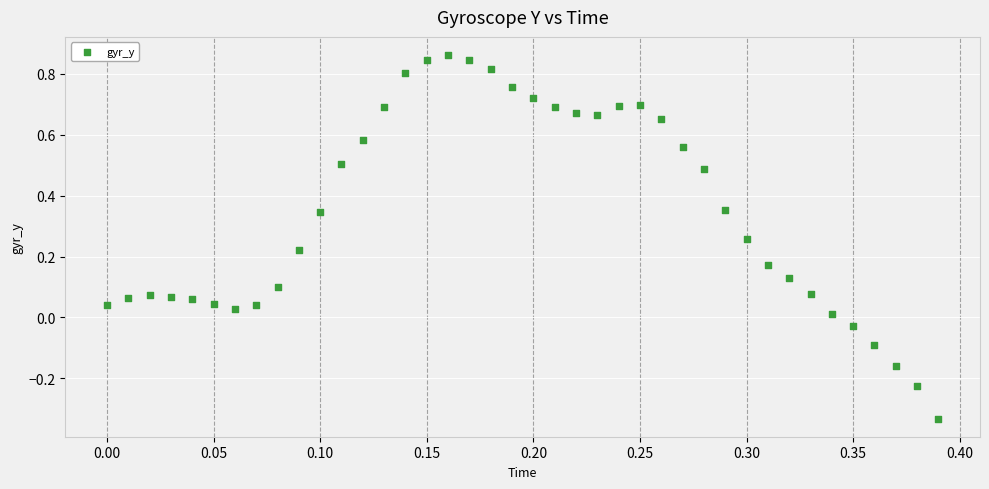

What is the range of Y values (max minus min)?

1.2